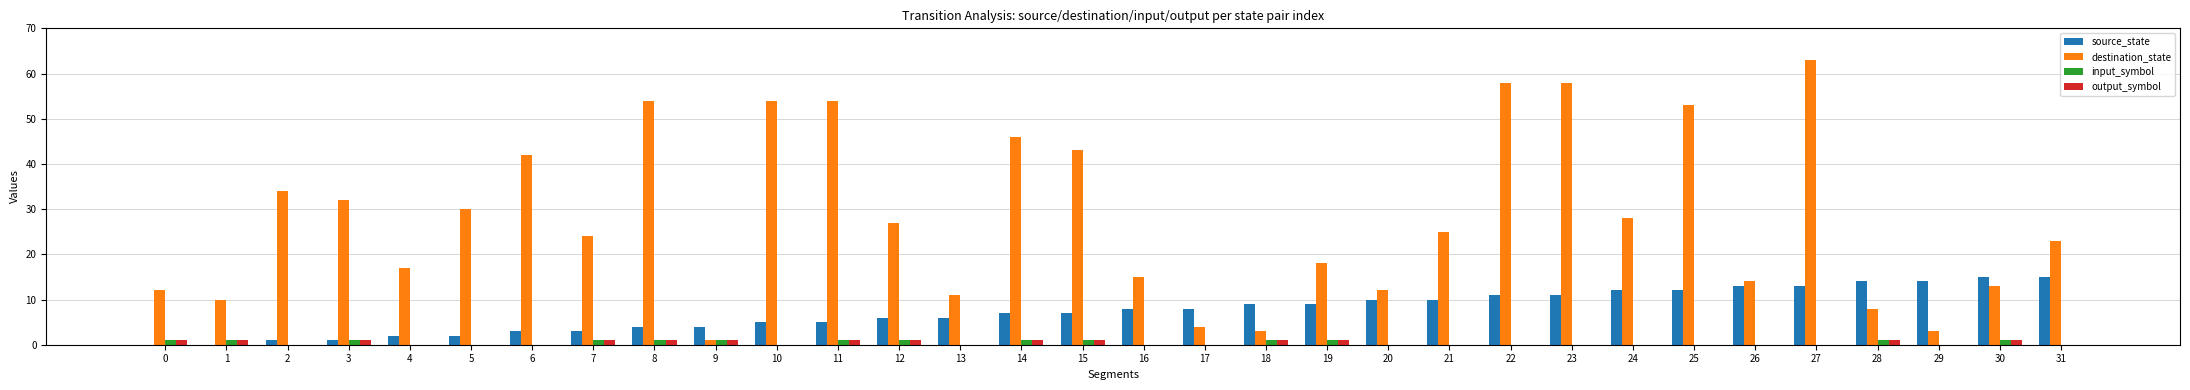

Reading left to right, transcribe all the data shown in this chart.

source_state: 0=0	1=0	2=1	3=1	4=2	5=2	6=3	7=3	8=4	9=4	10=5	11=5	12=6	13=6	14=7	15=7	16=8	17=8	18=9	19=9	20=10	21=10	22=11	23=11	24=12	25=12	26=13	27=13	28=14	29=14	30=15	31=15
destination_state: 0=12	1=10	2=34	3=32	4=17	5=30	6=42	7=24	8=54	9=1	10=54	11=54	12=27	13=11	14=46	15=43	16=15	17=4	18=3	19=18	20=12	21=25	22=58	23=58	24=28	25=53	26=14	27=63	28=8	29=3	30=13	31=23
input_symbol: 0=1	1=1	2=0	3=1	4=0	5=0	6=0	7=1	8=1	9=1	10=0	11=1	12=1	13=0	14=1	15=1	16=0	17=0	18=1	19=1	20=0	21=0	22=0	23=0	24=0	25=0	26=0	27=0	28=1	29=0	30=1	31=0
output_symbol: 0=1	1=1	2=0	3=1	4=0	5=0	6=0	7=1	8=1	9=1	10=0	11=1	12=1	13=0	14=1	15=1	16=0	17=0	18=1	19=1	20=0	21=0	22=0	23=0	24=0	25=0	26=0	27=0	28=1	29=0	30=1	31=0